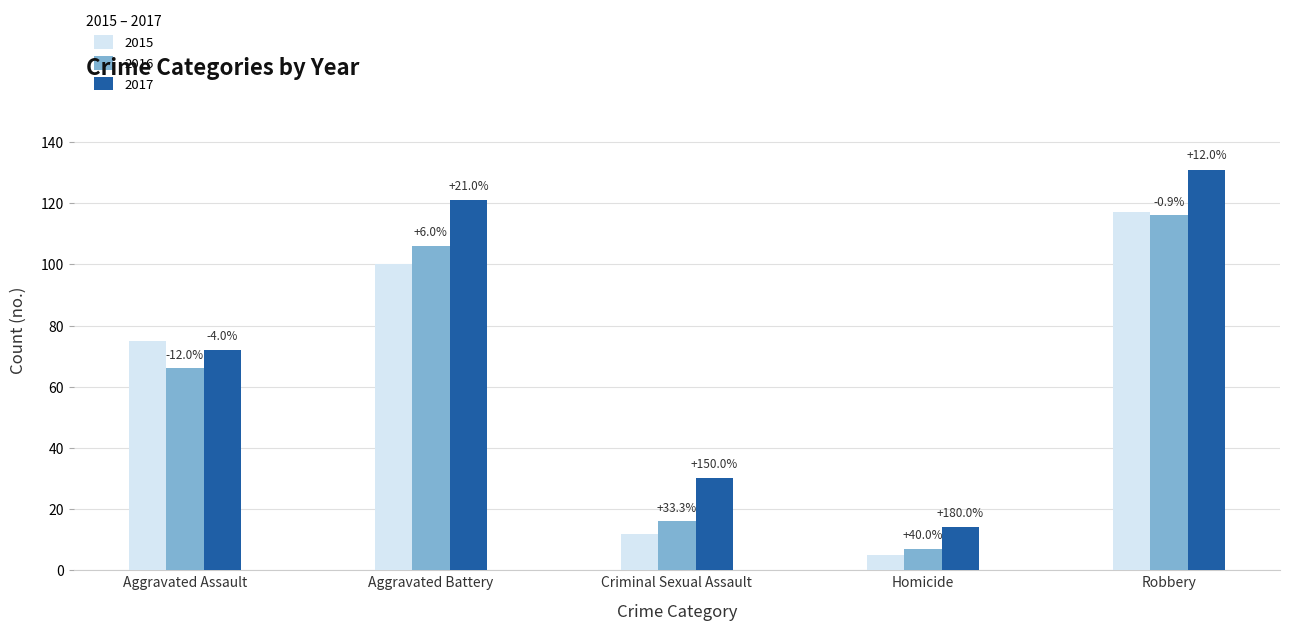

What are all the series names shown in the legend?

2015, 2016, 2017